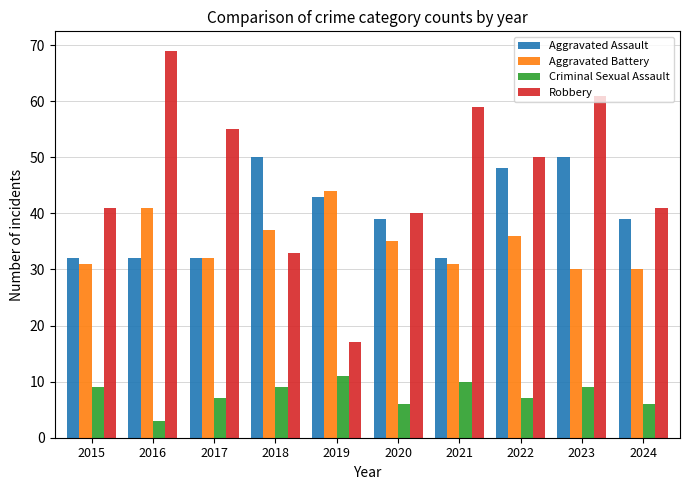

Reading left to right, transcribe all the data shown in this chart.

Aggravated Assault: 32	32	32	50	43	39	32	48	50	39
Aggravated Battery: 31	41	32	37	44	35	31	36	30	30
Criminal Sexual Assault: 9	3	7	9	11	6	10	7	9	6
Robbery: 41	69	55	33	17	40	59	50	61	41